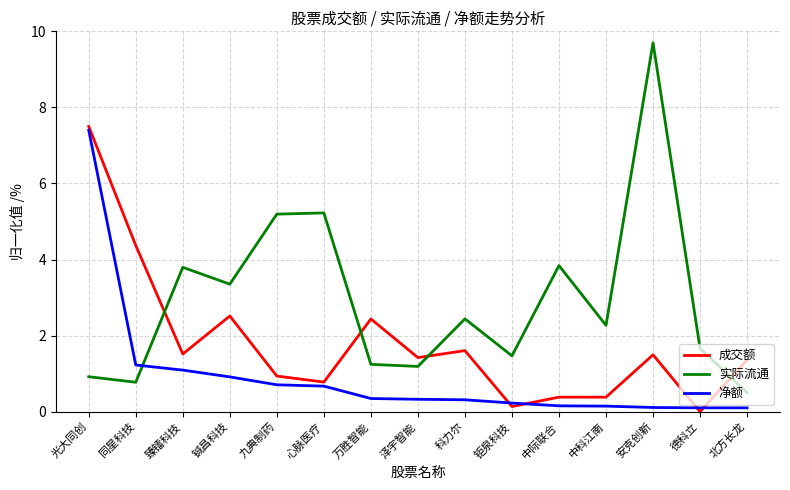

What is the highest value of the 净额 series?

7.4